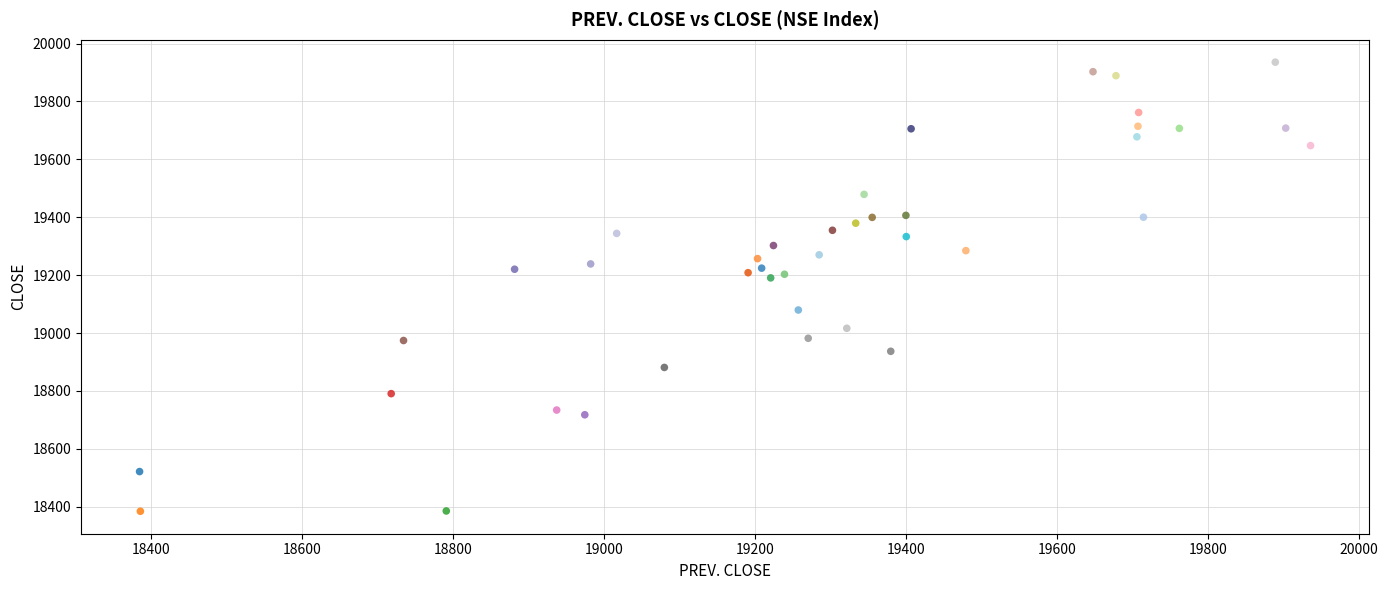

What is the range of X values (max minus min)?

1551.3